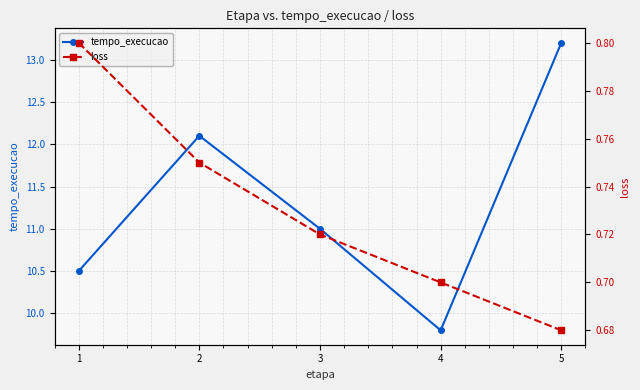

What is the spread (max minus min) of values at 3?

10.3